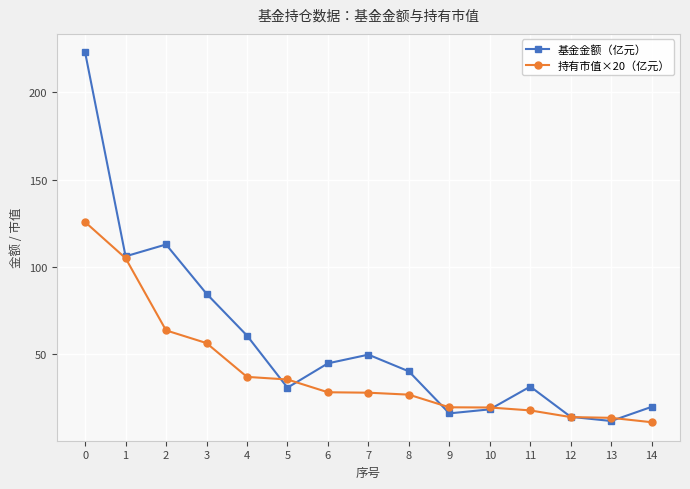

What is the value of the 持有市值×20（亿元） point at the 1st from the left?

125.7